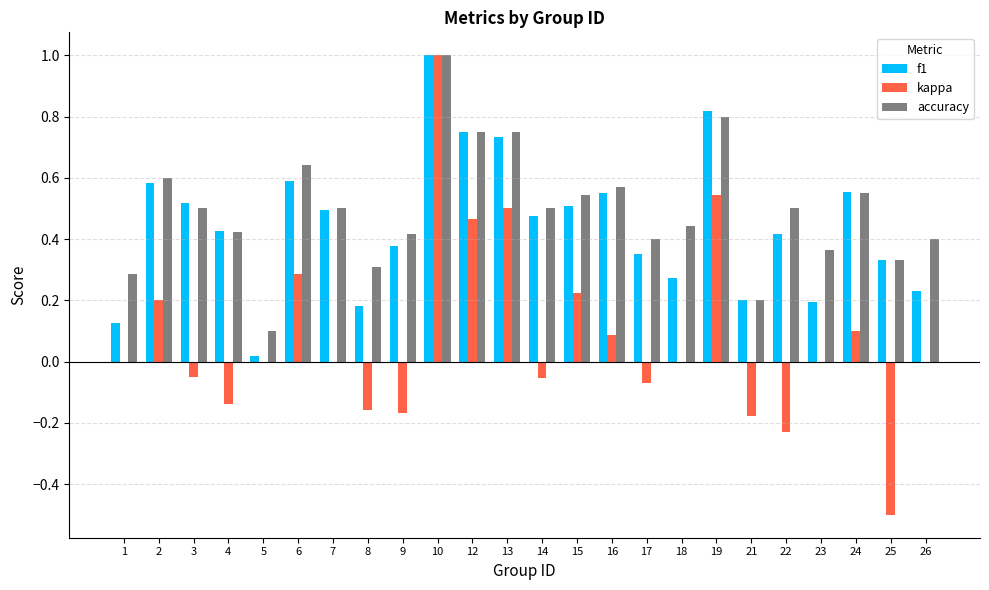

What is the greatest value displayed?

1.0